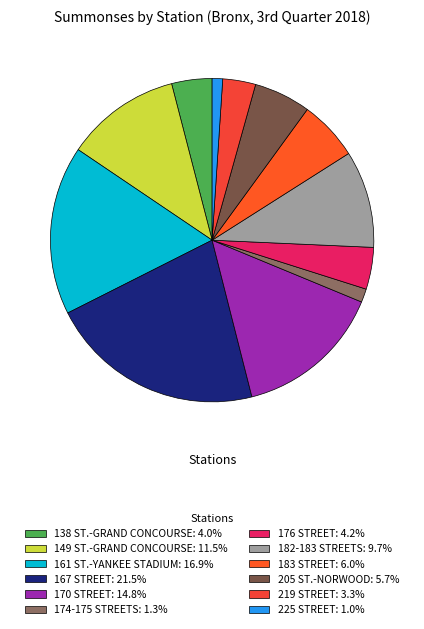

Does 161 ST.-YANKEE STADIUM account for over 50% of the chart?

No